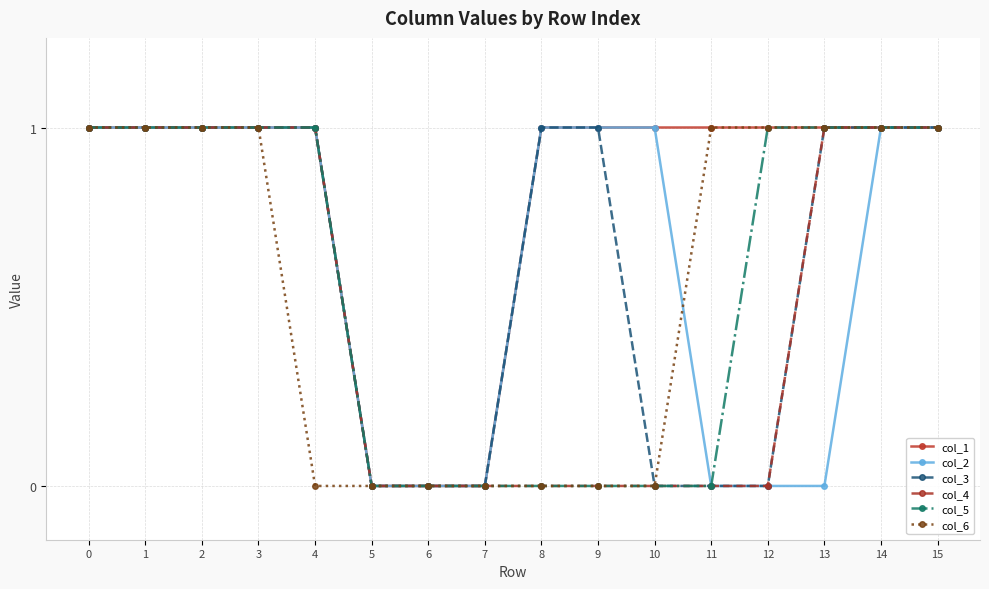

Which series has the largest total across all categories?

col_1